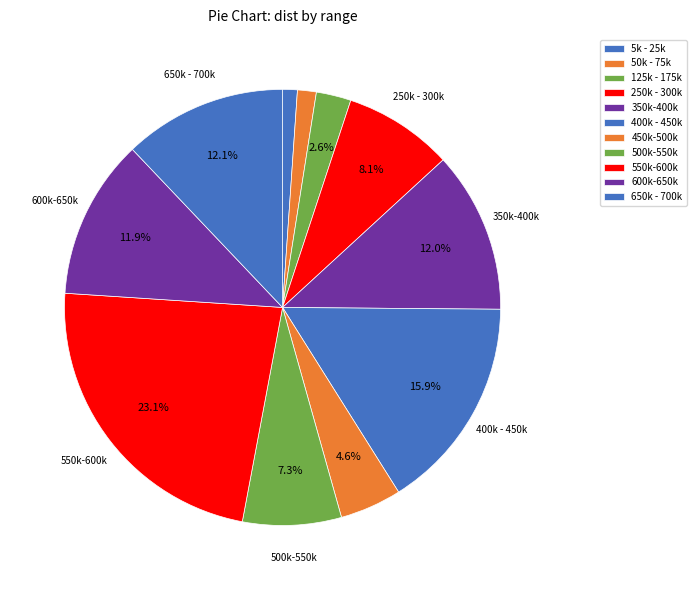

True or false: 400k - 450k accounts for 16% of the total.

True